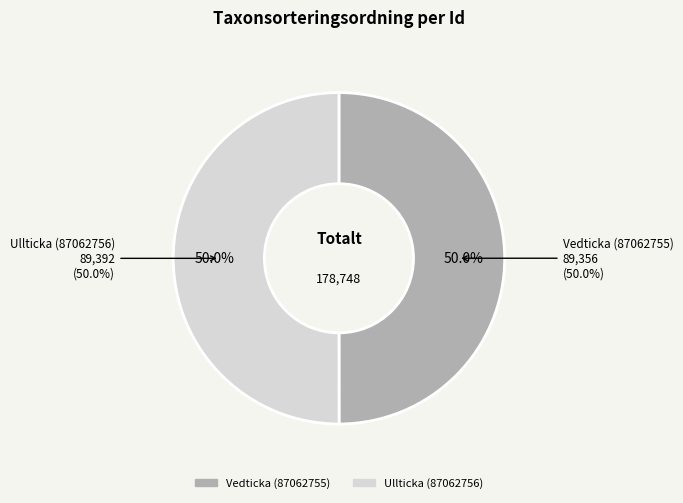

To the nearest percent, what percentage of the pie is Vedticka (87062755)?

50%